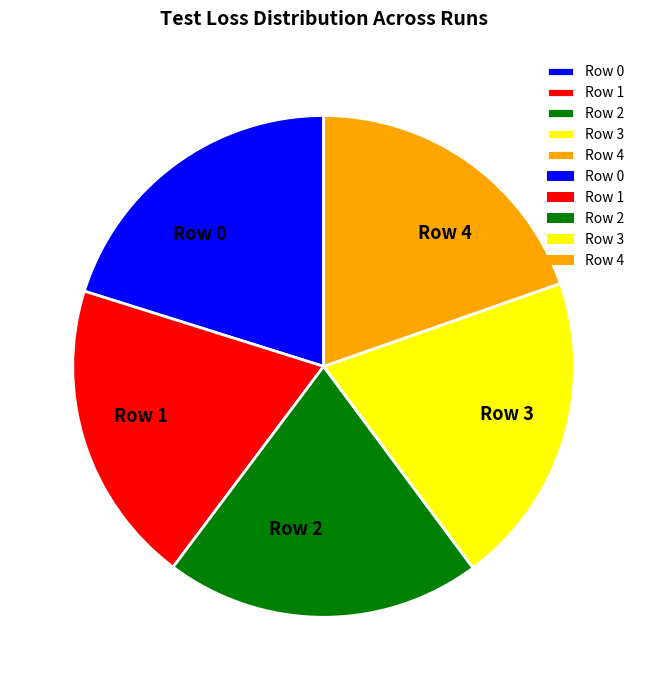

Is there any slice that represents more than half of the pie?

No